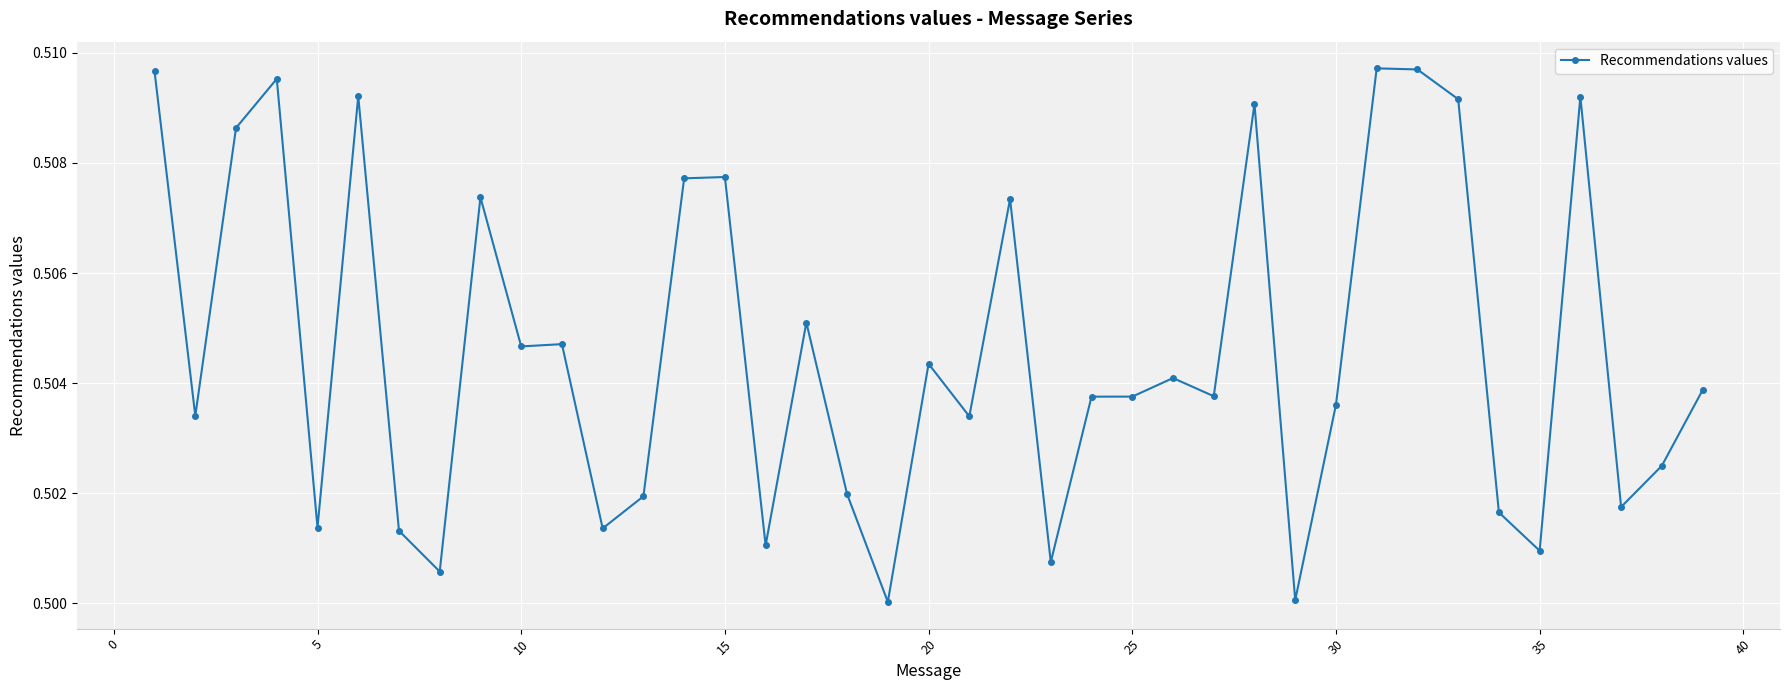

What is the sum of all values?

19.7